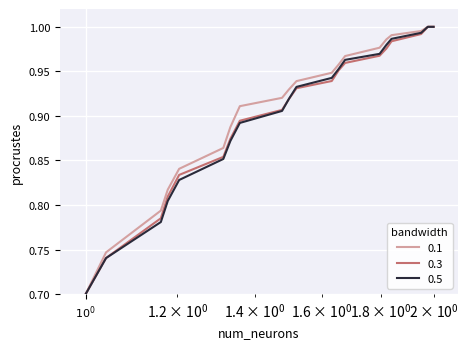

How many lines are shown in the chart?

3